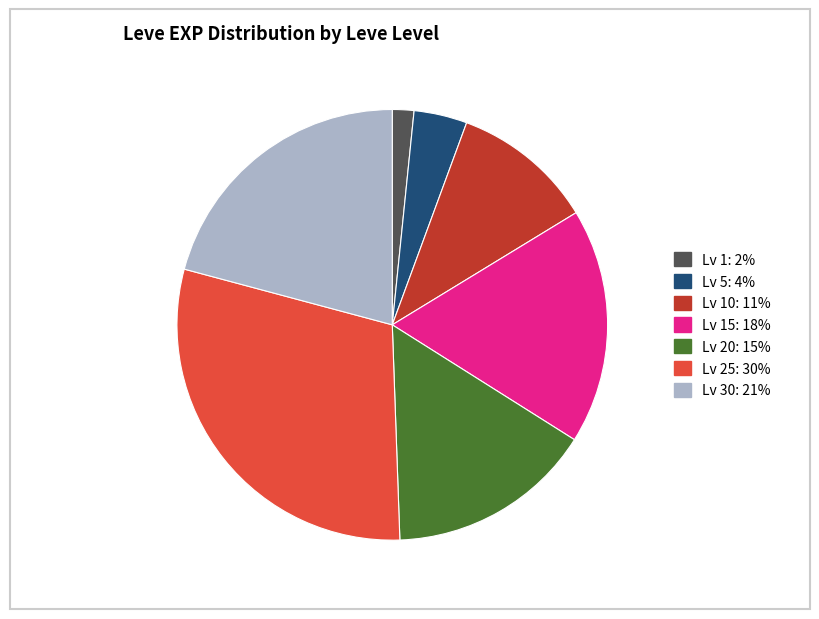

Is there any slice that represents more than half of the pie?

No